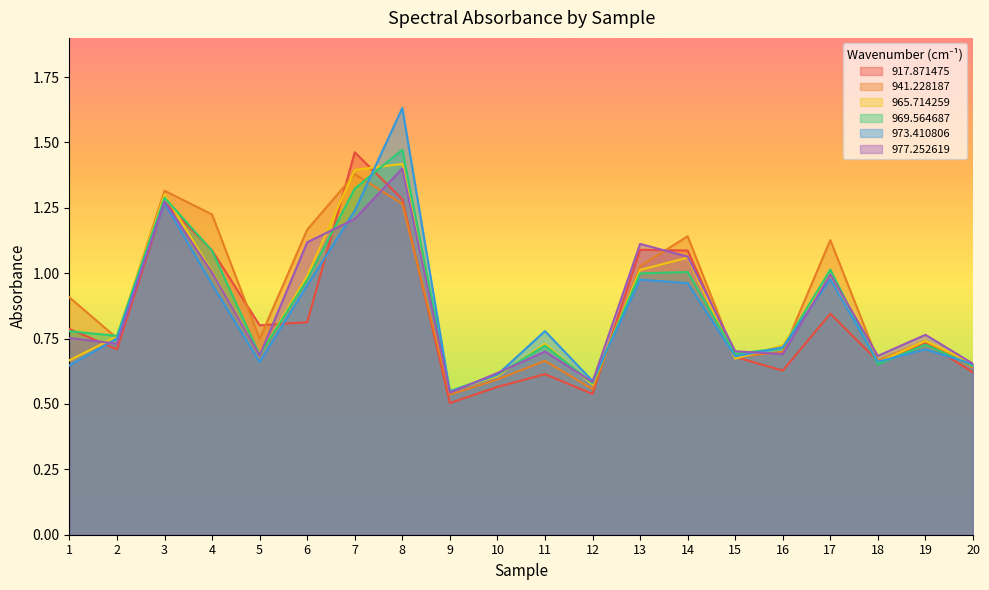

How many distinct data groups are displayed?

6